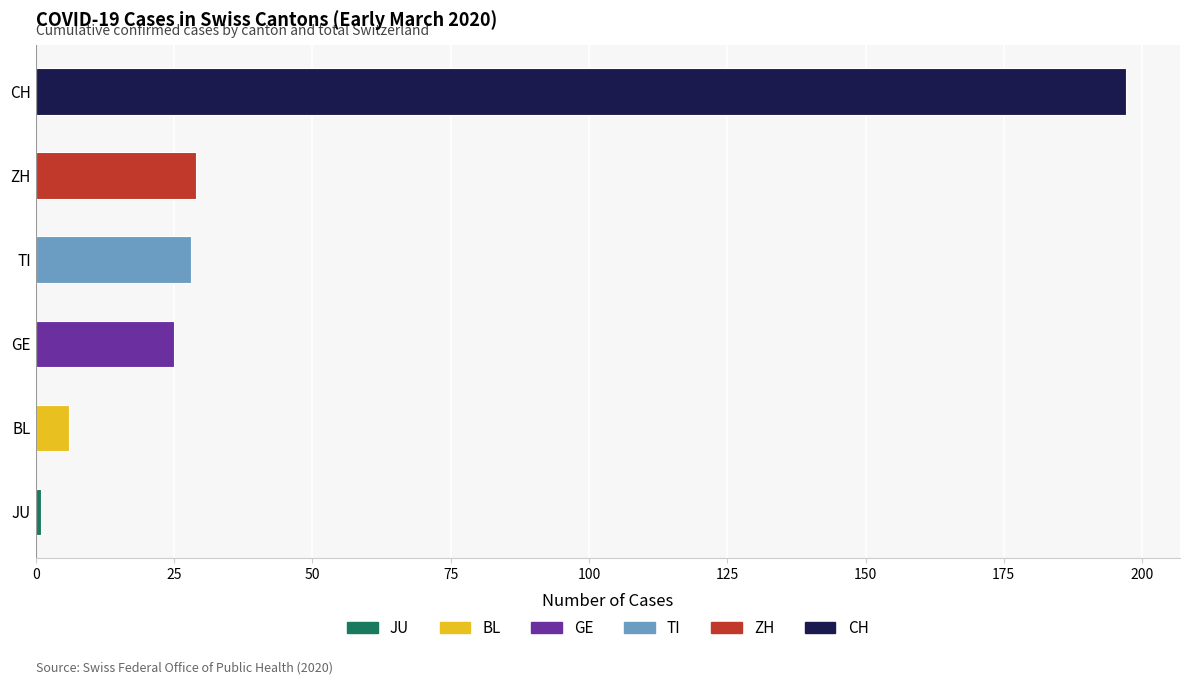

How many bars are there in total?

6